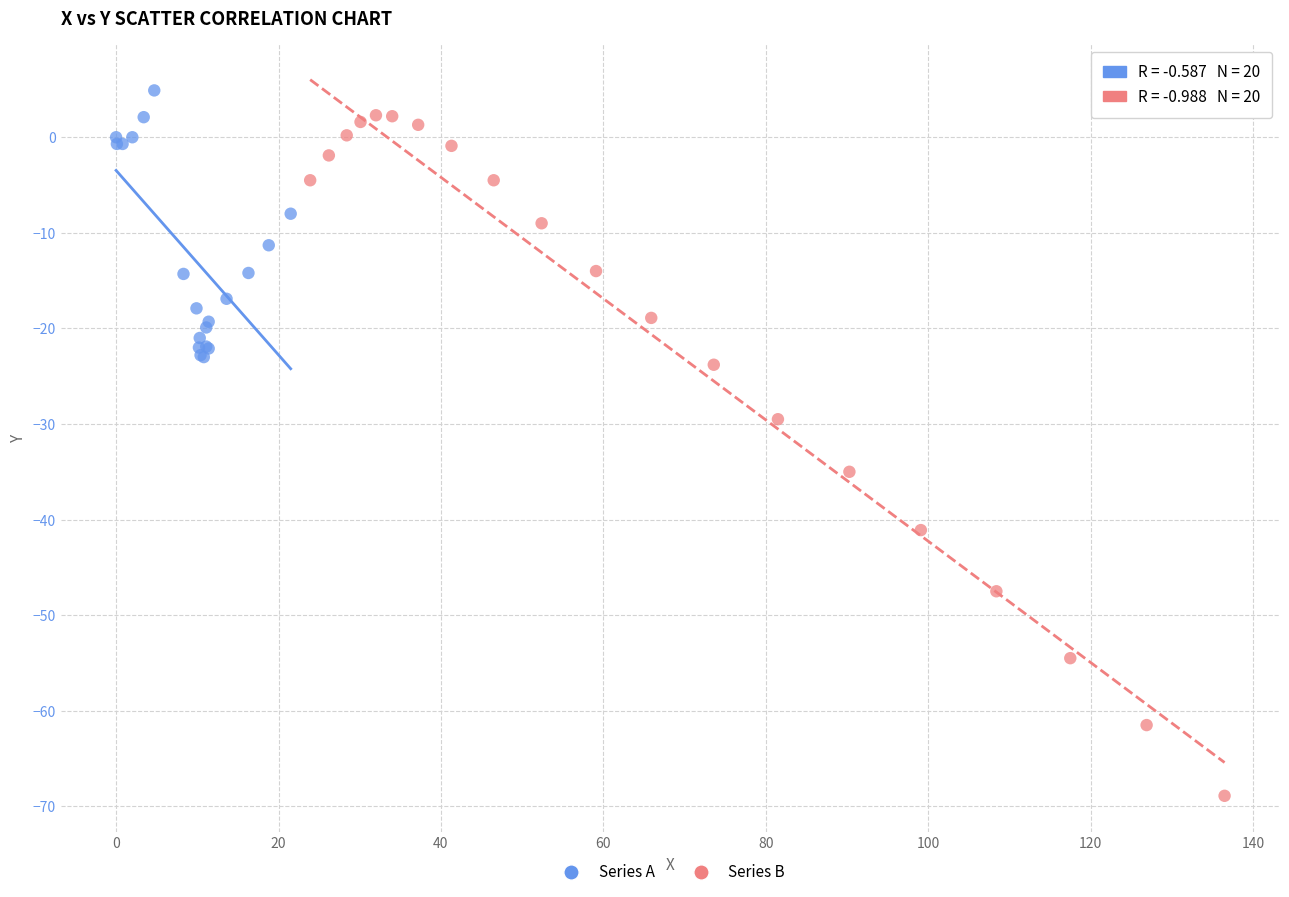

Which series contains the lowest Y value?

Series B